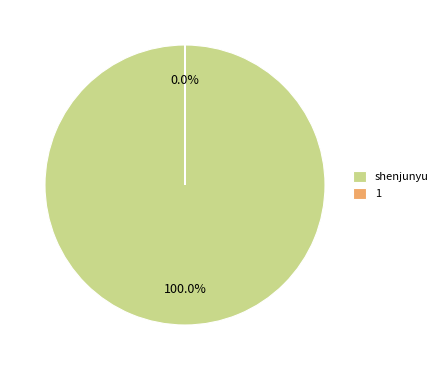

Count the number of slices in the pie.

2